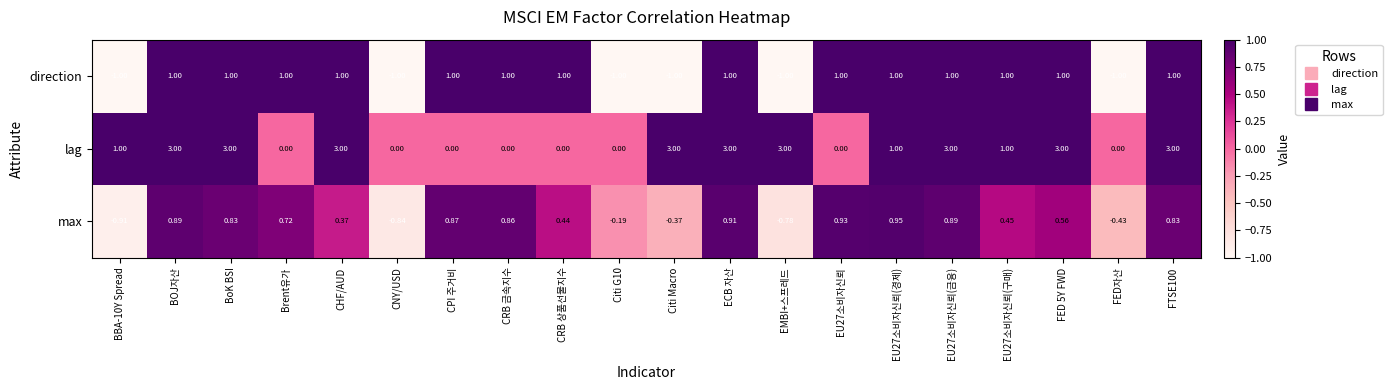

Which series changed the most between CPI 주거비 and FTSE100?

lag